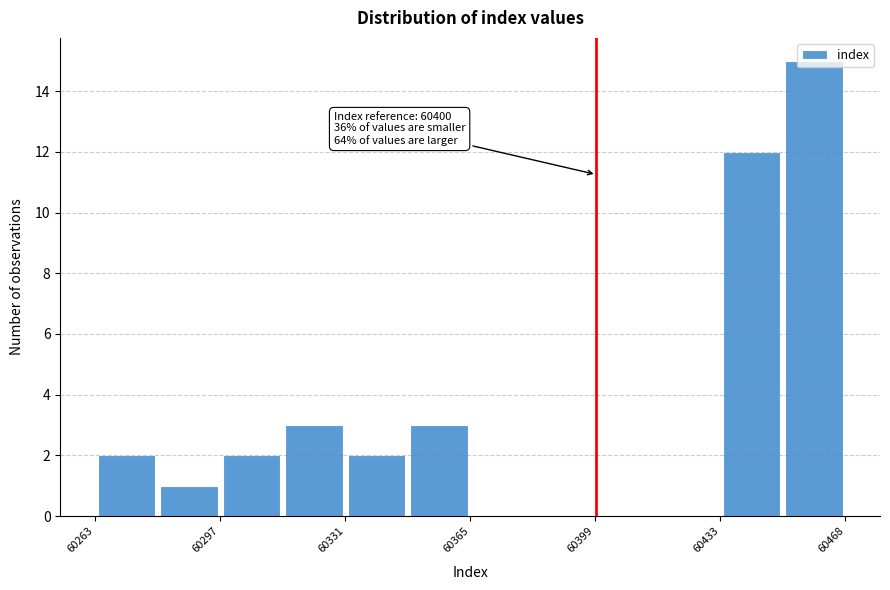

Read against the x-axis, roughly where is the centre of the tallest bar?

60460